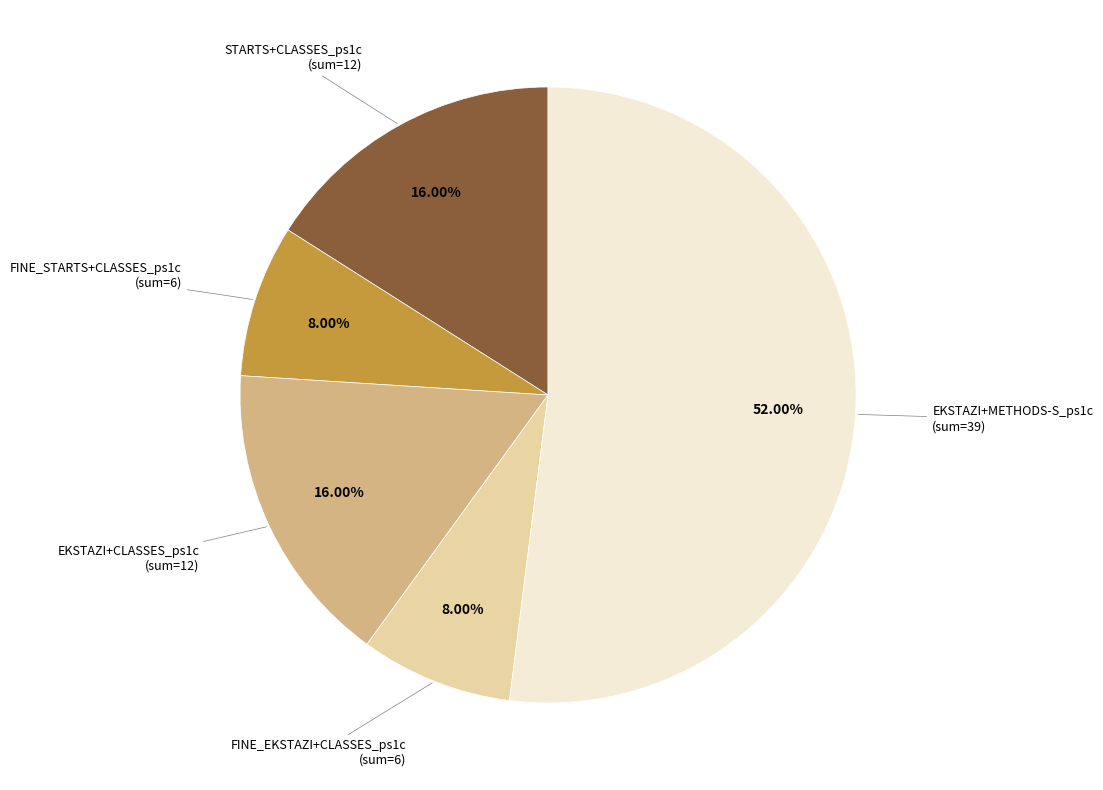

Is there any slice that represents more than half of the pie?

Yes